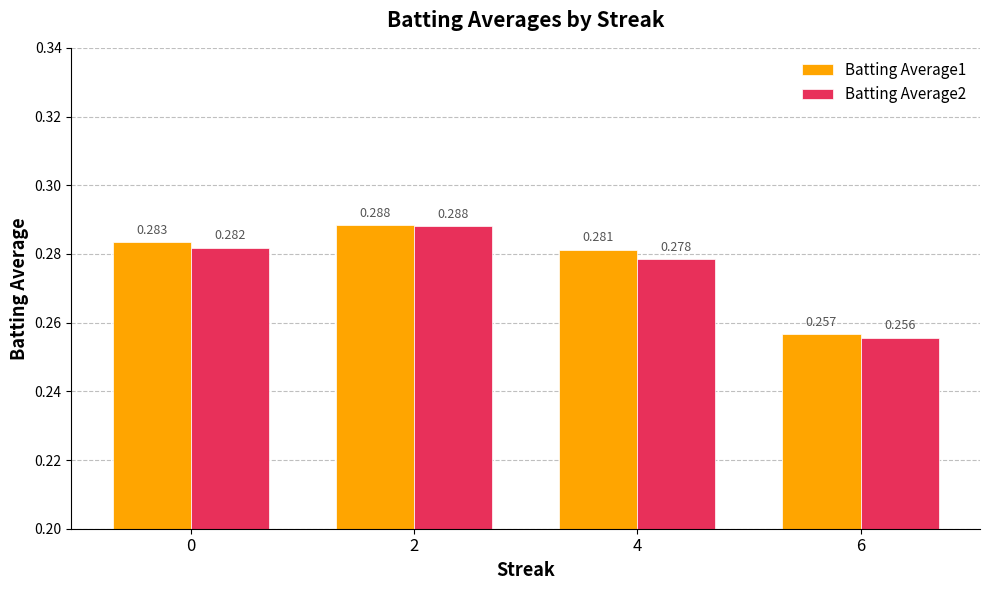

List the series in order of their overall mean, highest first.

Batting Average1, Batting Average2